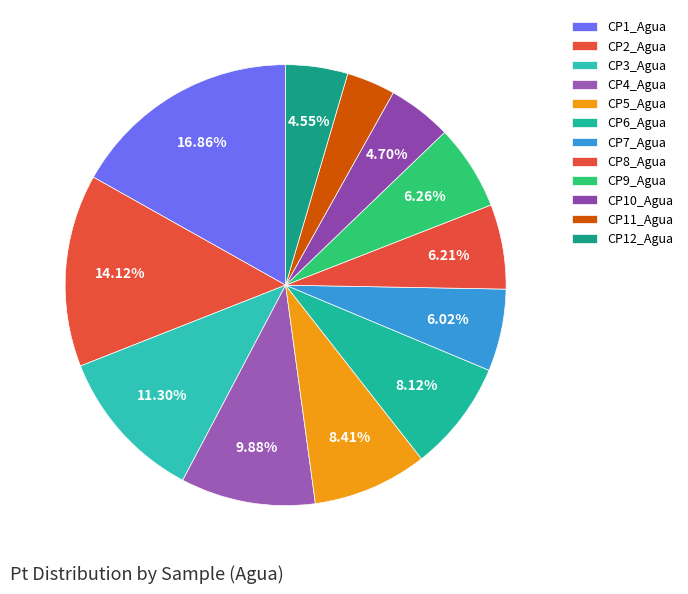

What percentage is the CP3_Agua slice, to the nearest percent?

11%